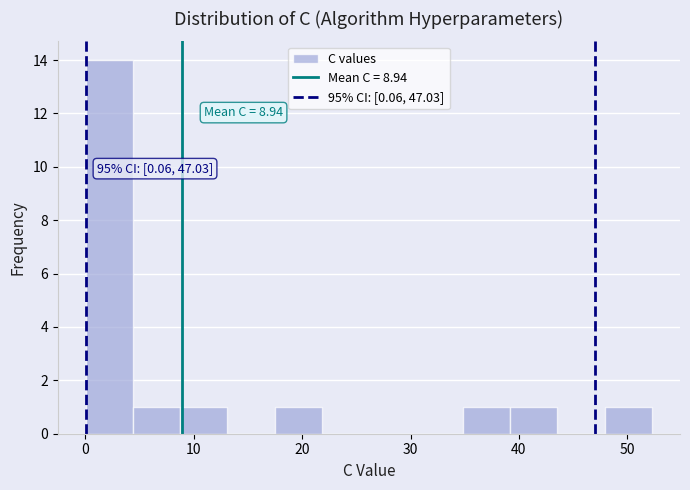

Which range on the x-axis has the tallest bar?

0 to 4